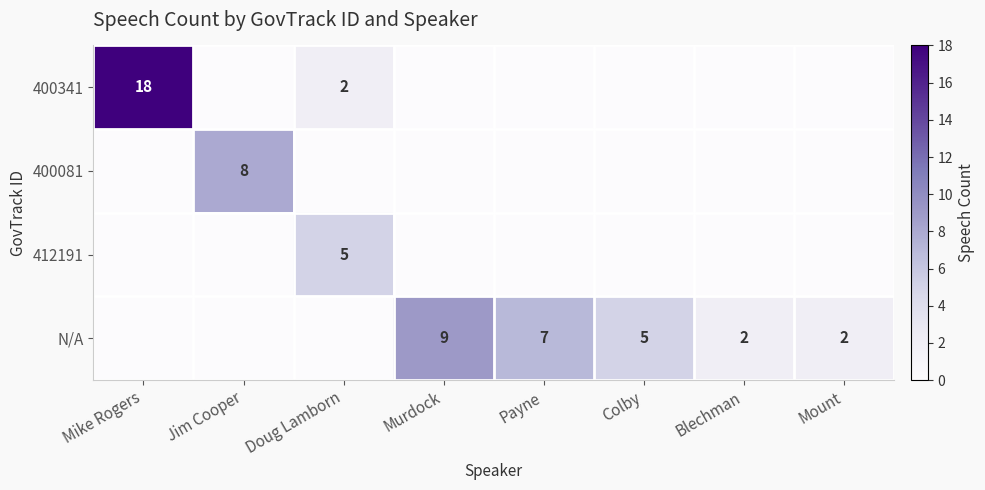

What is the difference between the highest and lowest values at Colby?

5